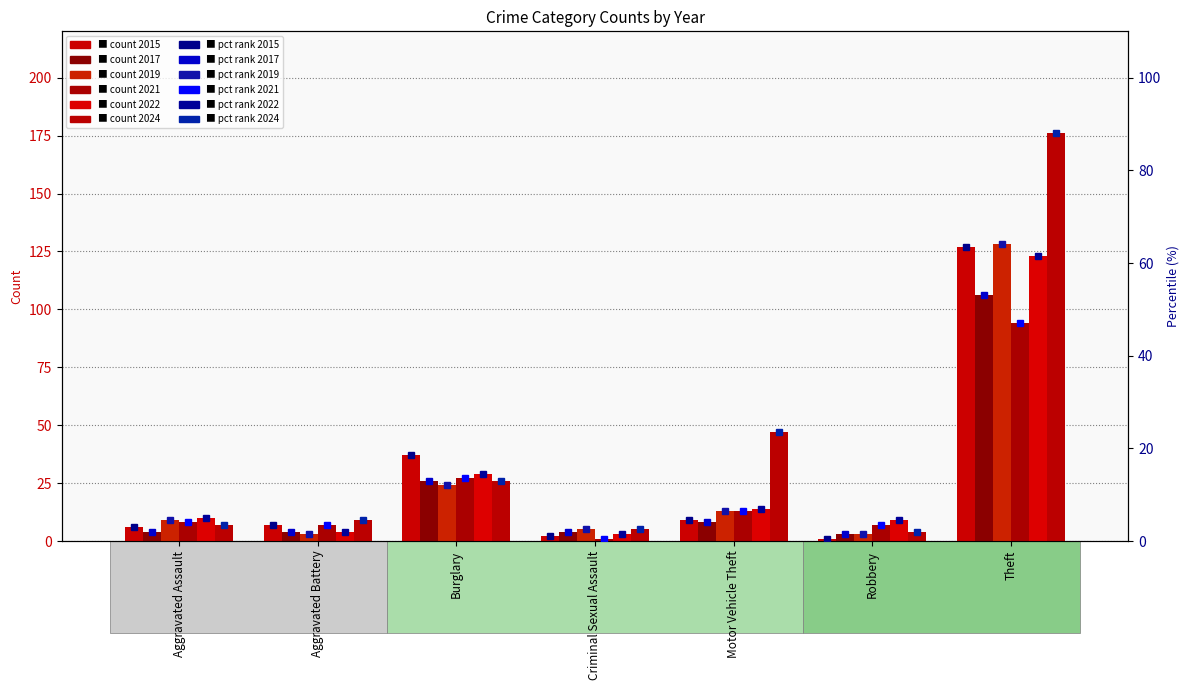

At which label does 2019 first exceed 9?

Burglary